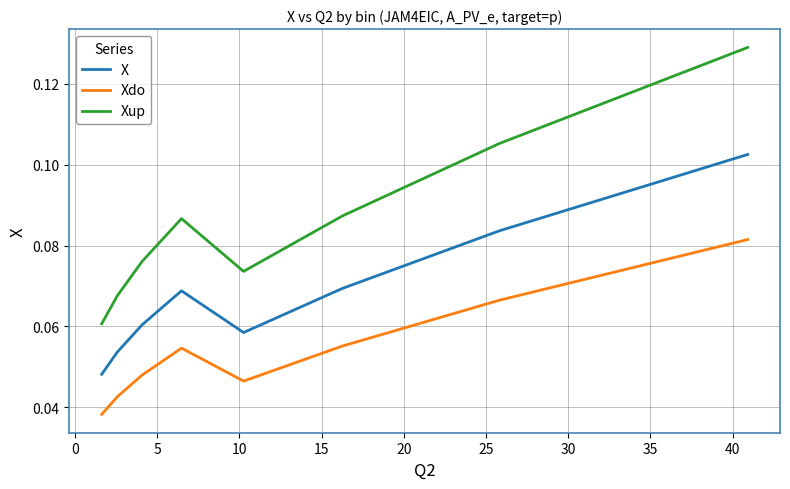

True or false: Xup and Xdo cross at least once.

False